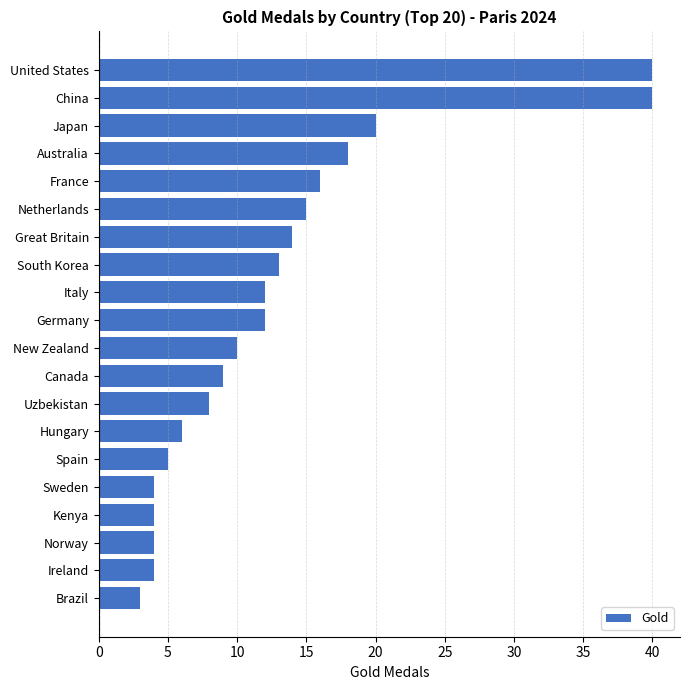

Reading top to bottom, transcribe all the data shown in this chart.

40	40	20	18	16	15	14	13	12	12	10	9	8	6	5	4	4	4	4	3